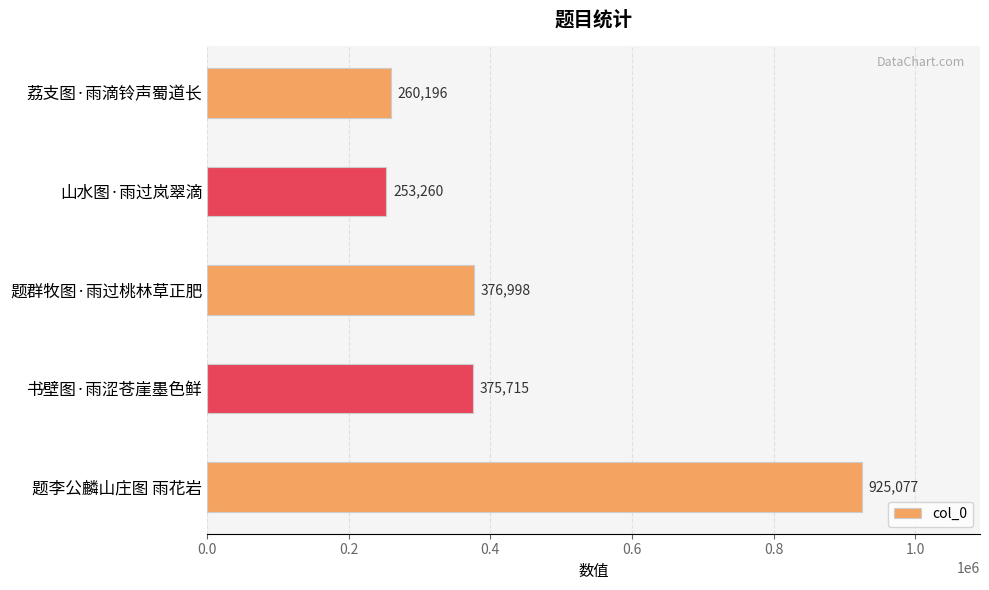

What is the minimum value shown in the chart?

253260